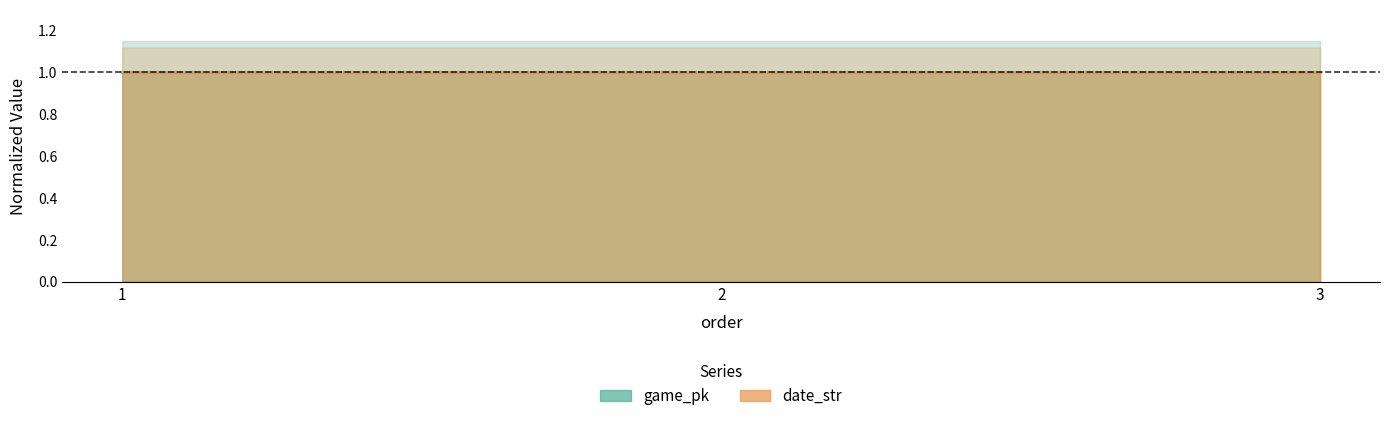

Is it true that game_pk equals 1.0 at 2?

True